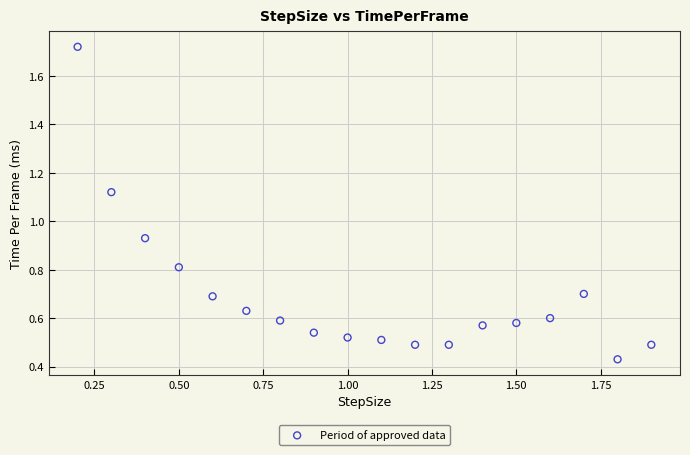

What is the range of Y values (max minus min)?

1.3